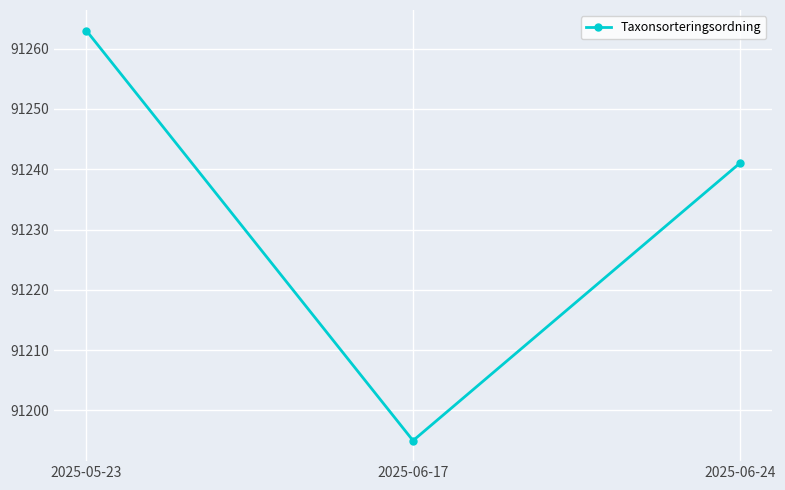

What is the sum of the values at 2025-05-23 and 2025-06-24?

182504